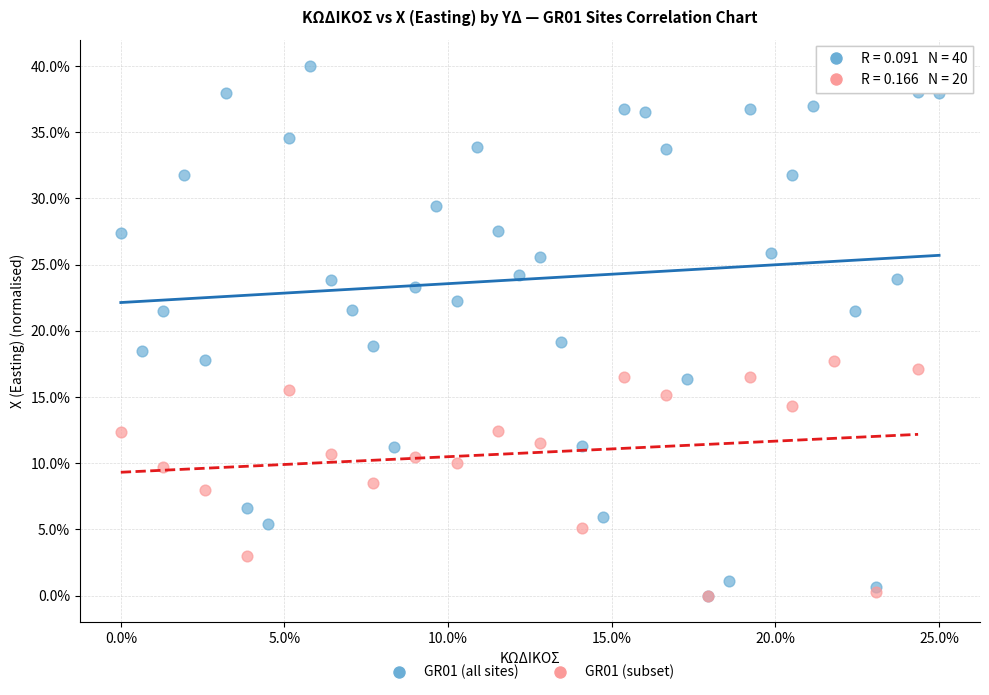

Which series reaches the maximum Y coordinate?

GR01 (all sites)